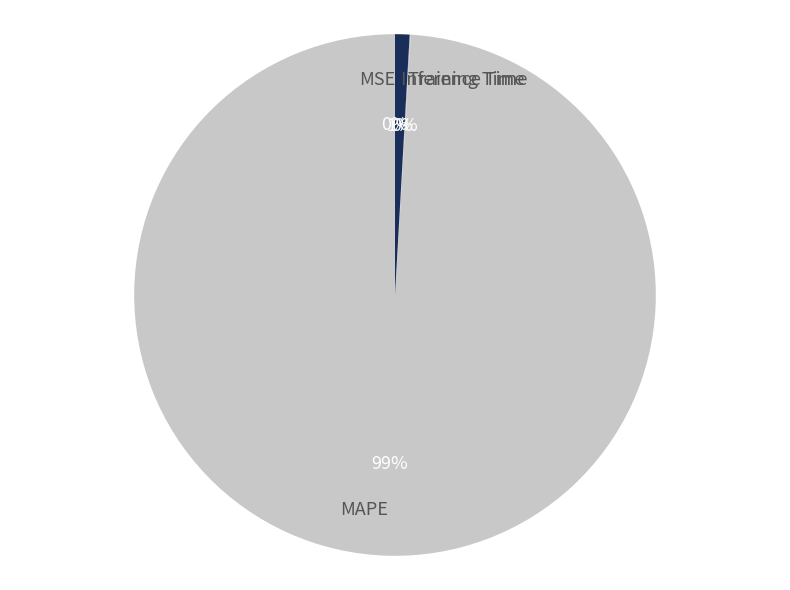

Which slice is the largest?

MAPE